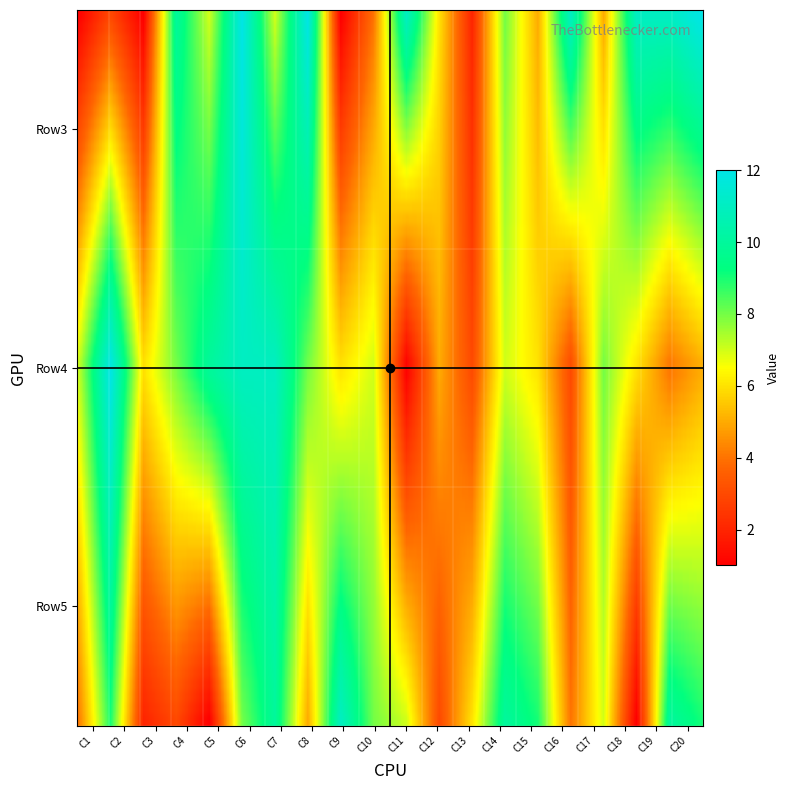

Where is row3 nearest to the value 6?

11